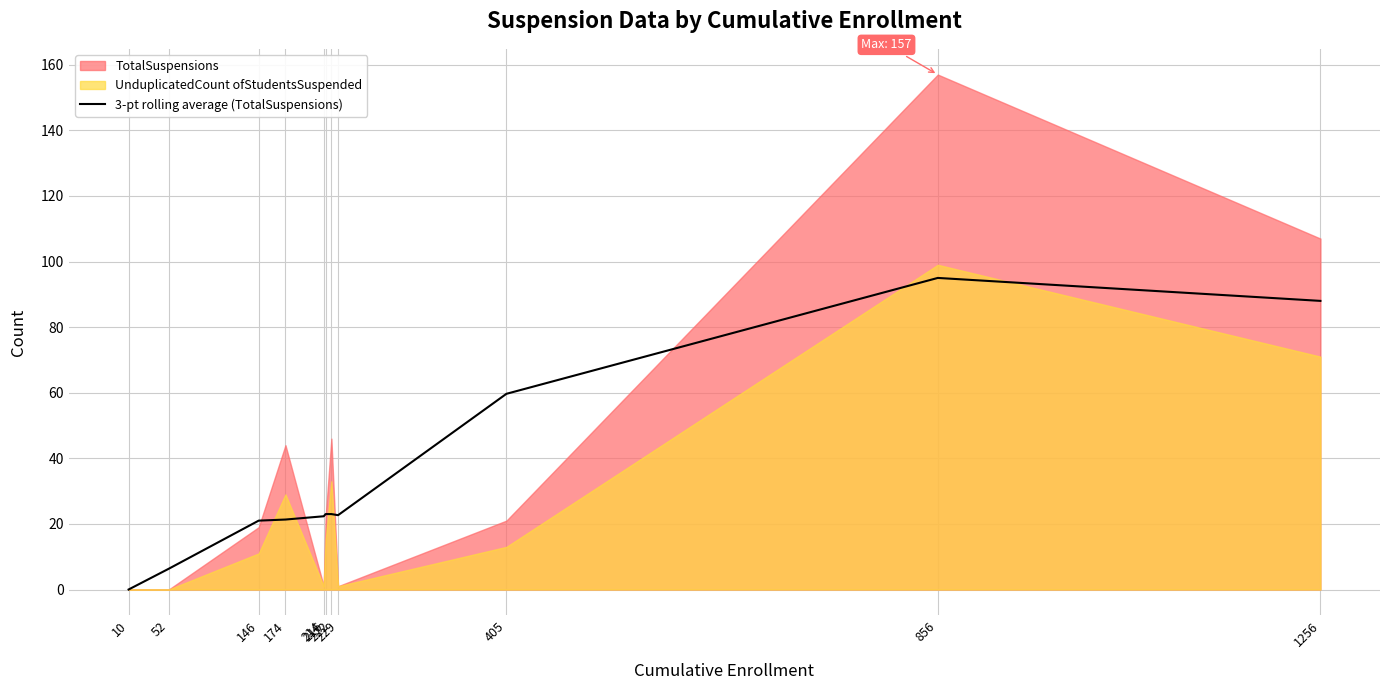

What is the highest value of the 3-pt rolling average (TotalSuspensions) series?

95.0